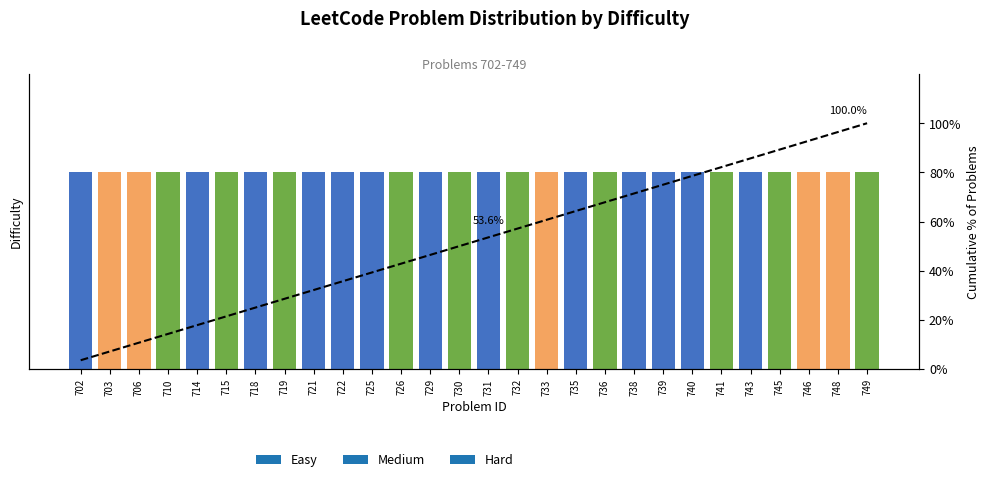

What is the difference between the maximum and second lowest values?

92.9